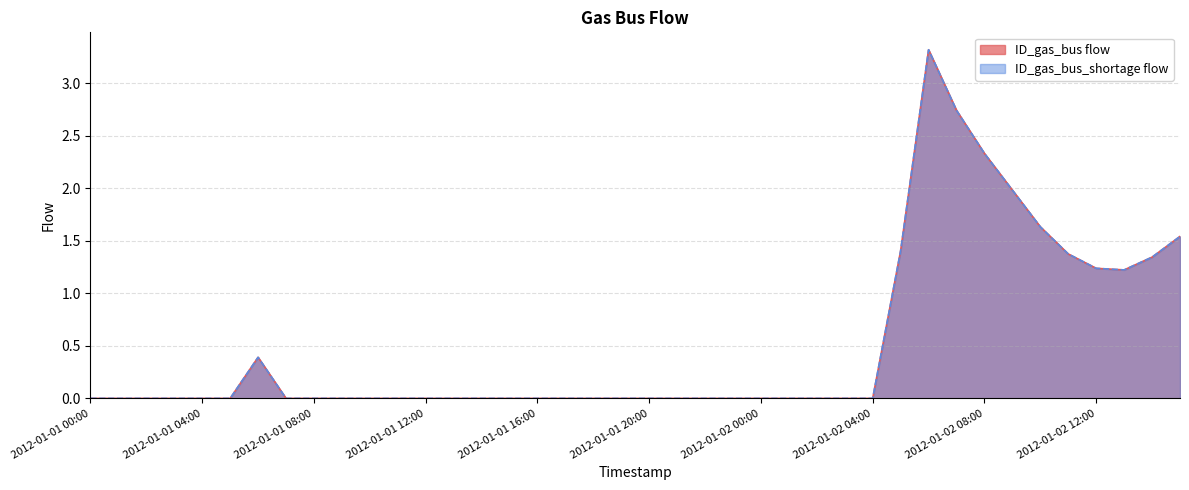

True or false: ID_gas_bus flow and ID_gas_bus_shortage flow intersect in this chart.

False